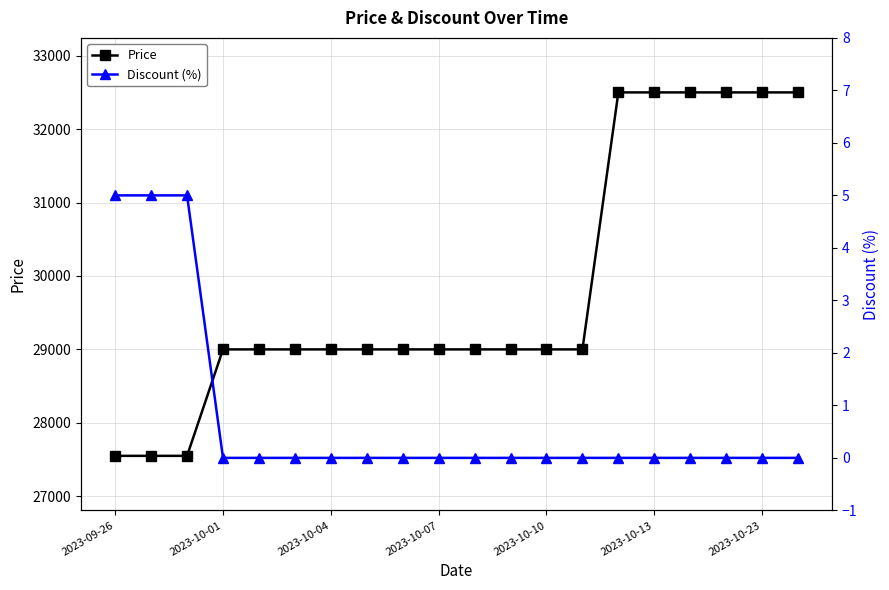

At which category is the sum across all series the highest?

14